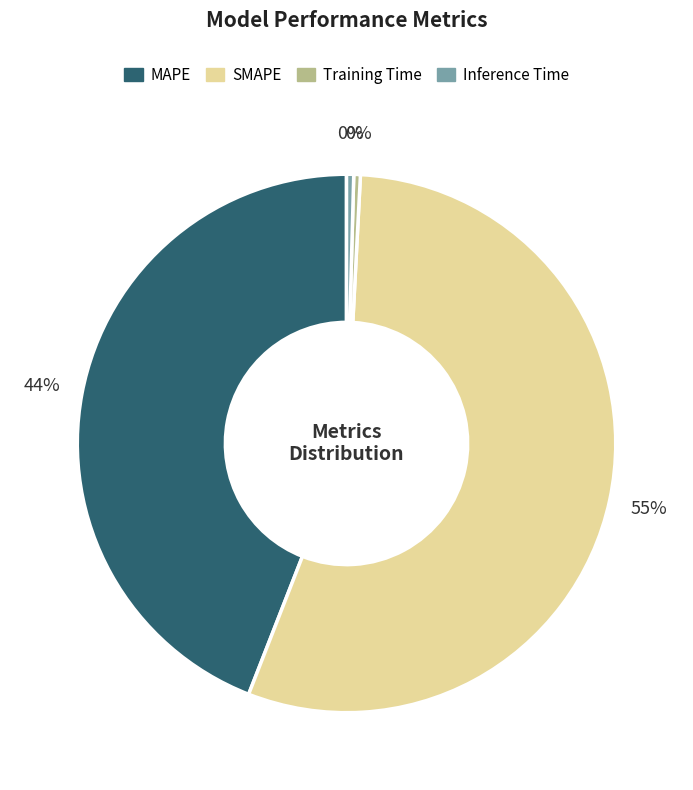

Is the sum of Training Time and Inference Time greater than half?

No